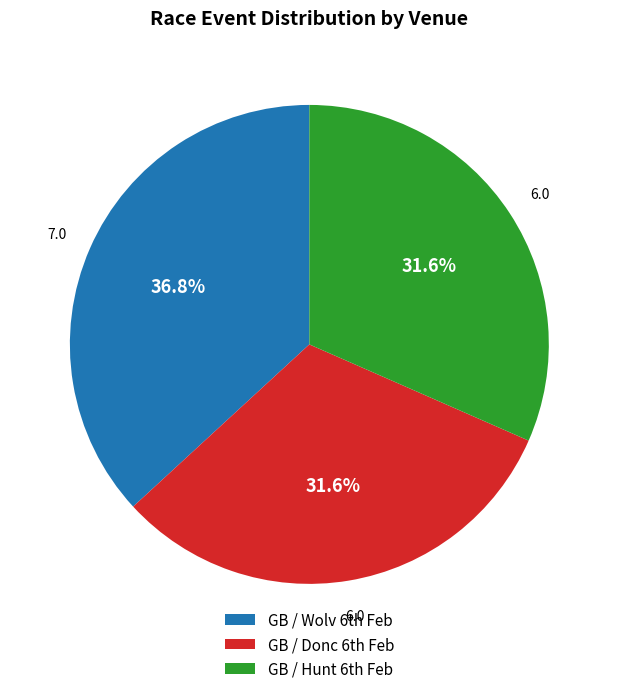

Count the number of slices in the pie.

3